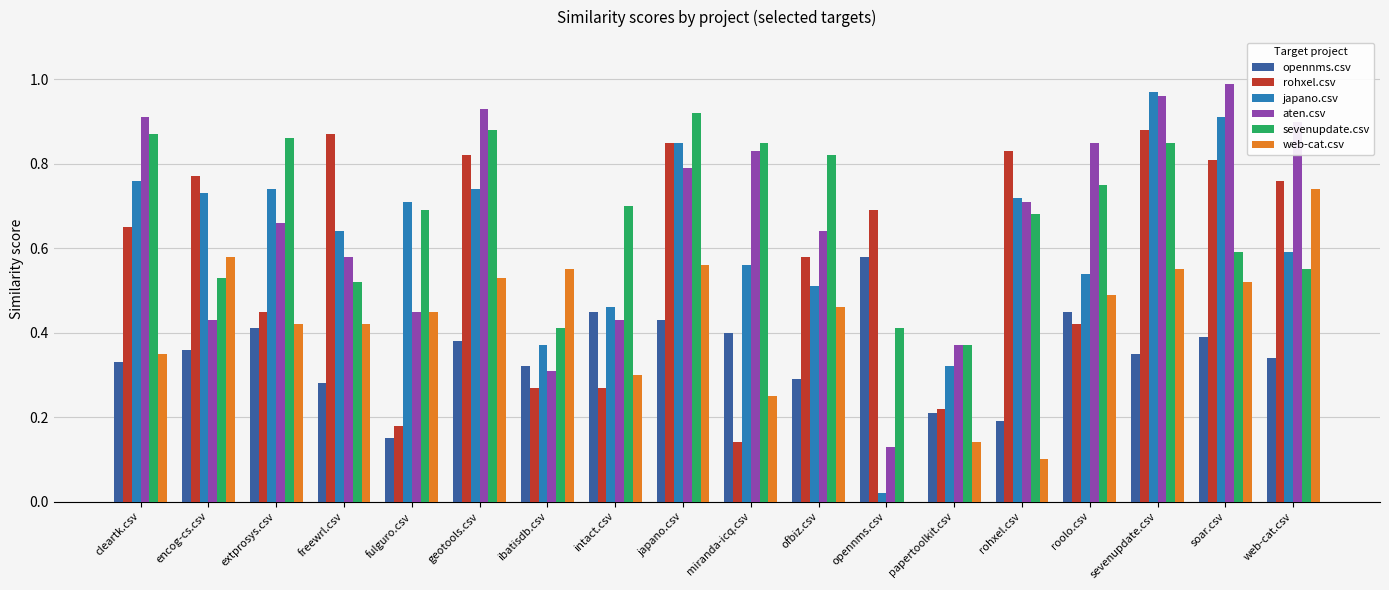

The sevenupdate.csv series shows 0.2 at opennms.csv. True or false?

False